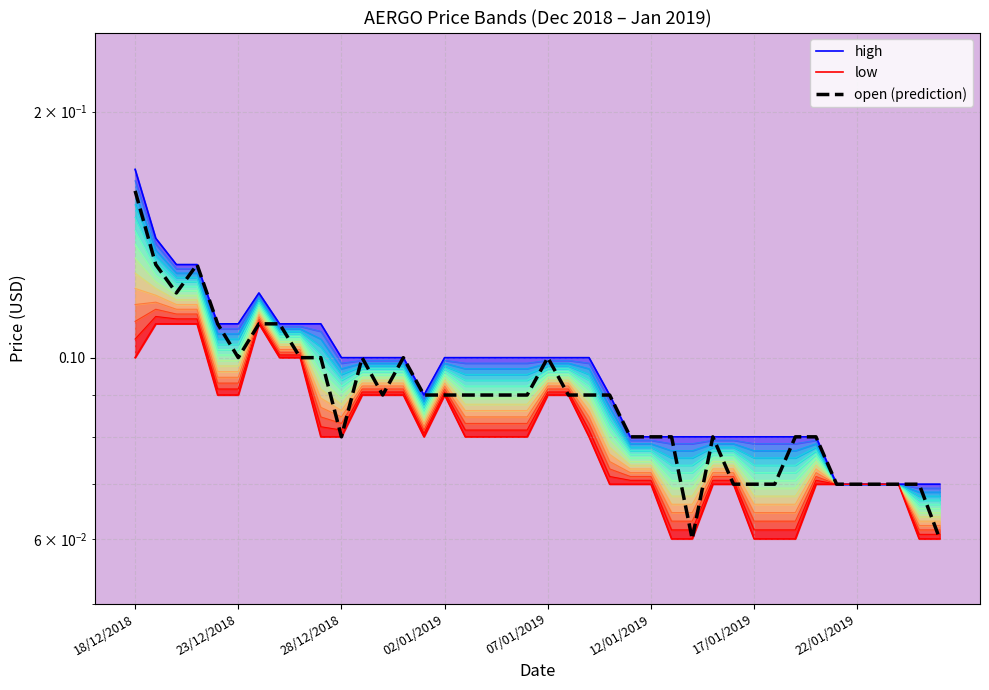

Rank the series by their average value, from lowest to highest.

low, open (prediction), high